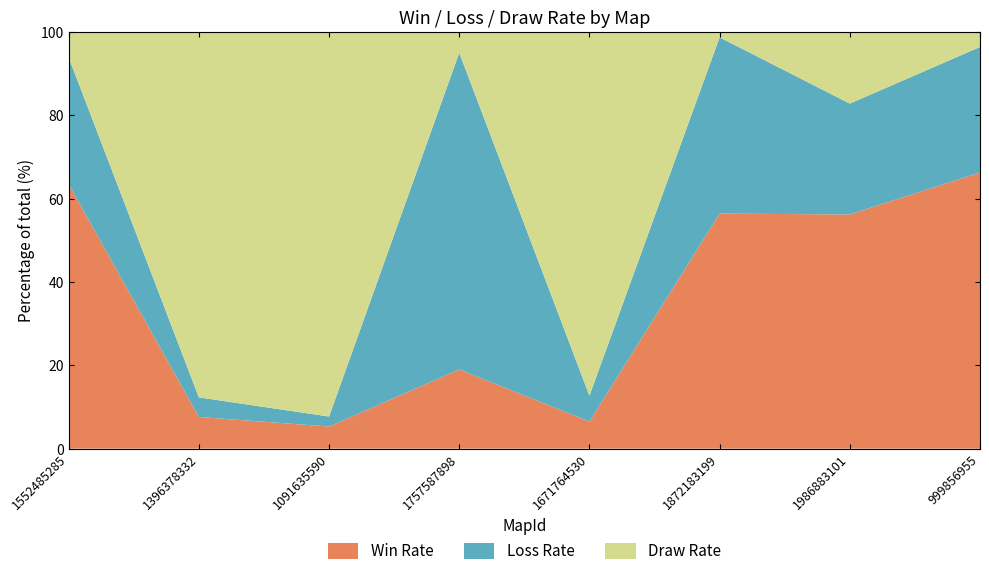

What is the total value across all series at 1671764530?

100.0